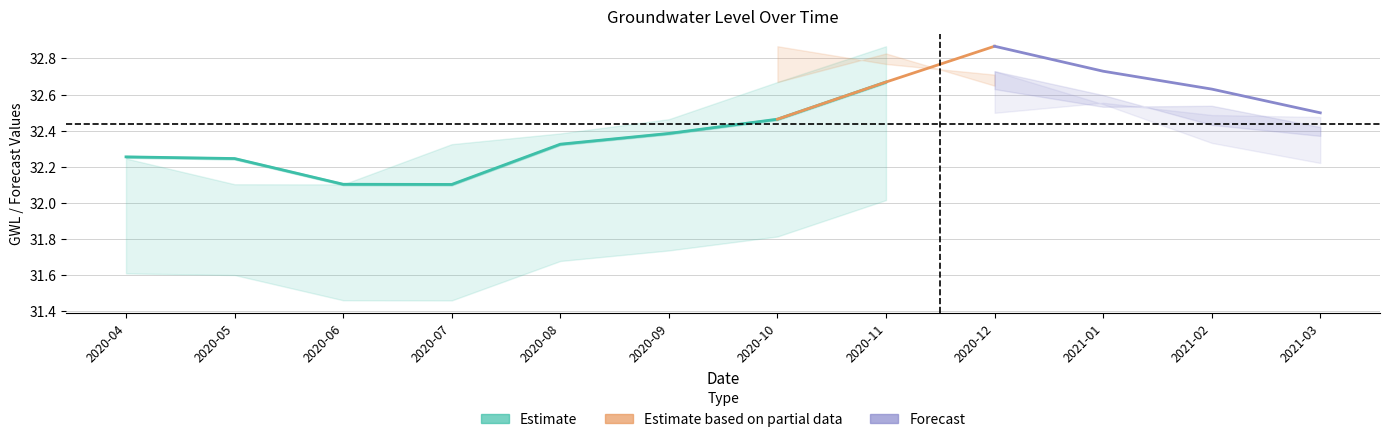

Where is GWL+3 nearest to the value 32?

2020-05